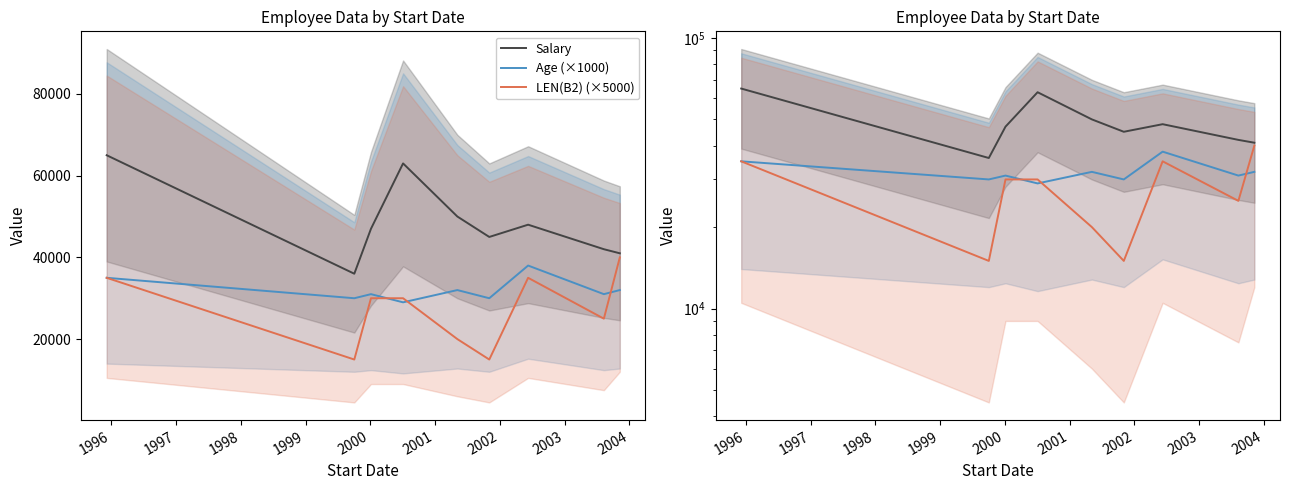

True or false: Salary has more than 1 points higher than both neighbors.

True